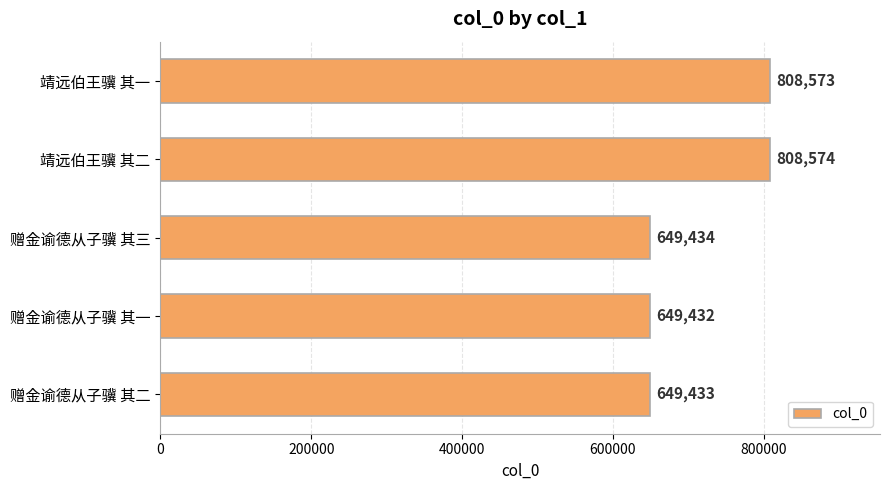

Which label corresponds to the largest value in the chart?

靖远伯王骥 其二